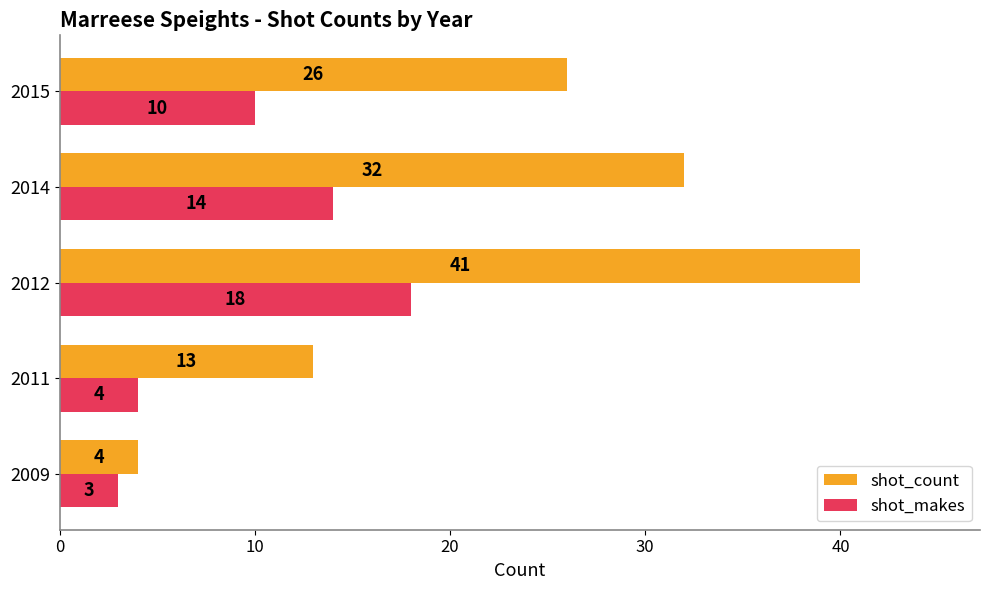

True or false: shot_count has a value of 13 at 2011.

True